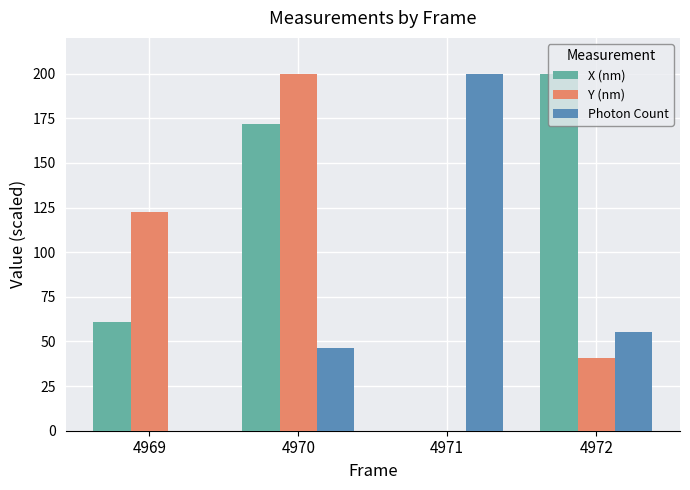

Where is Y (nm) nearest to the value 100?

4969